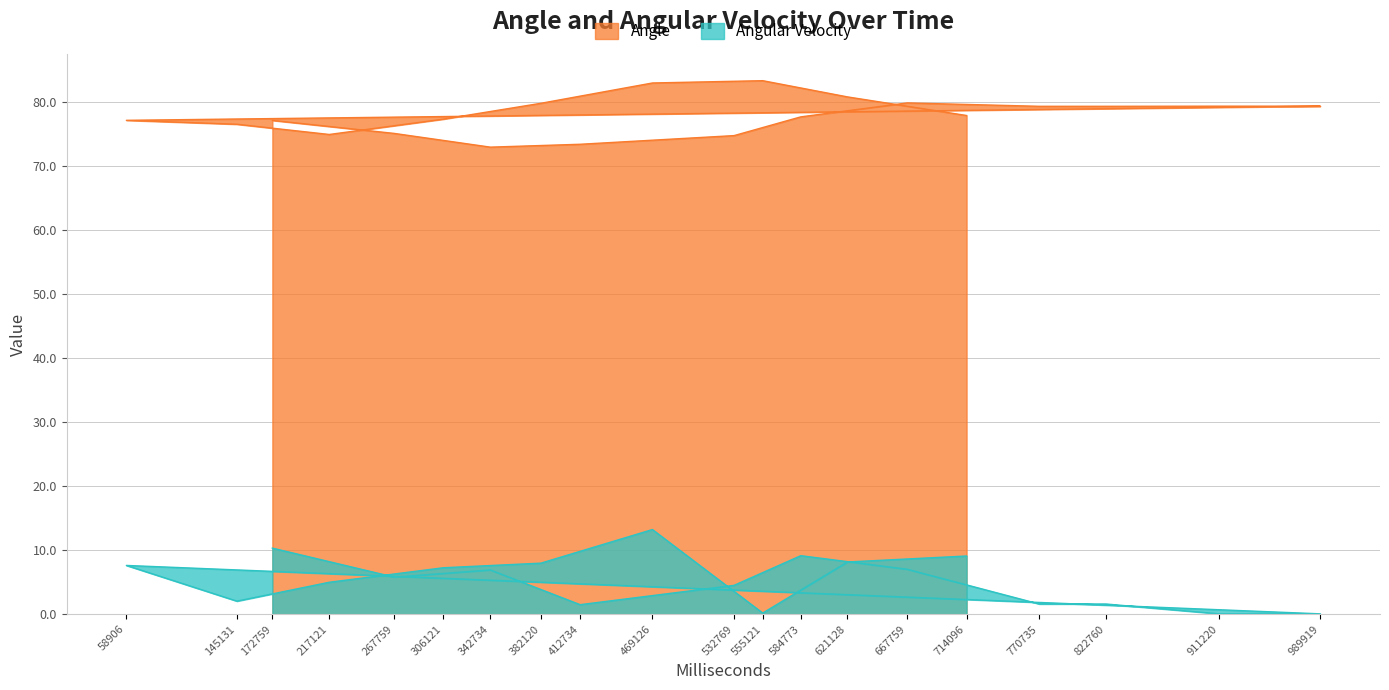

True or false: Angle and Angular Velocity intersect in this chart.

False